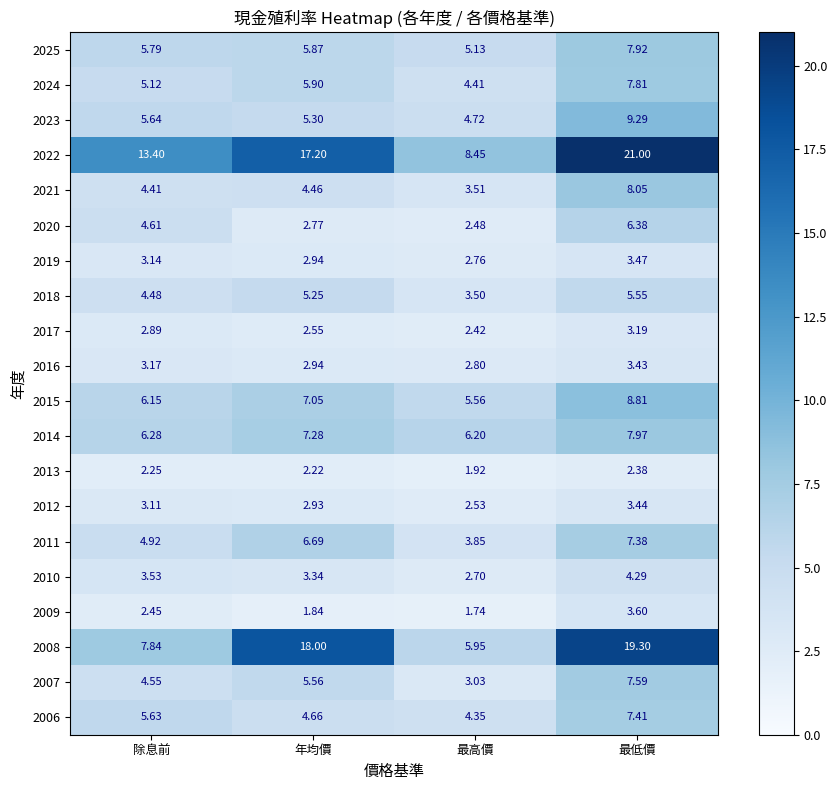

How many data points does each series have?

4